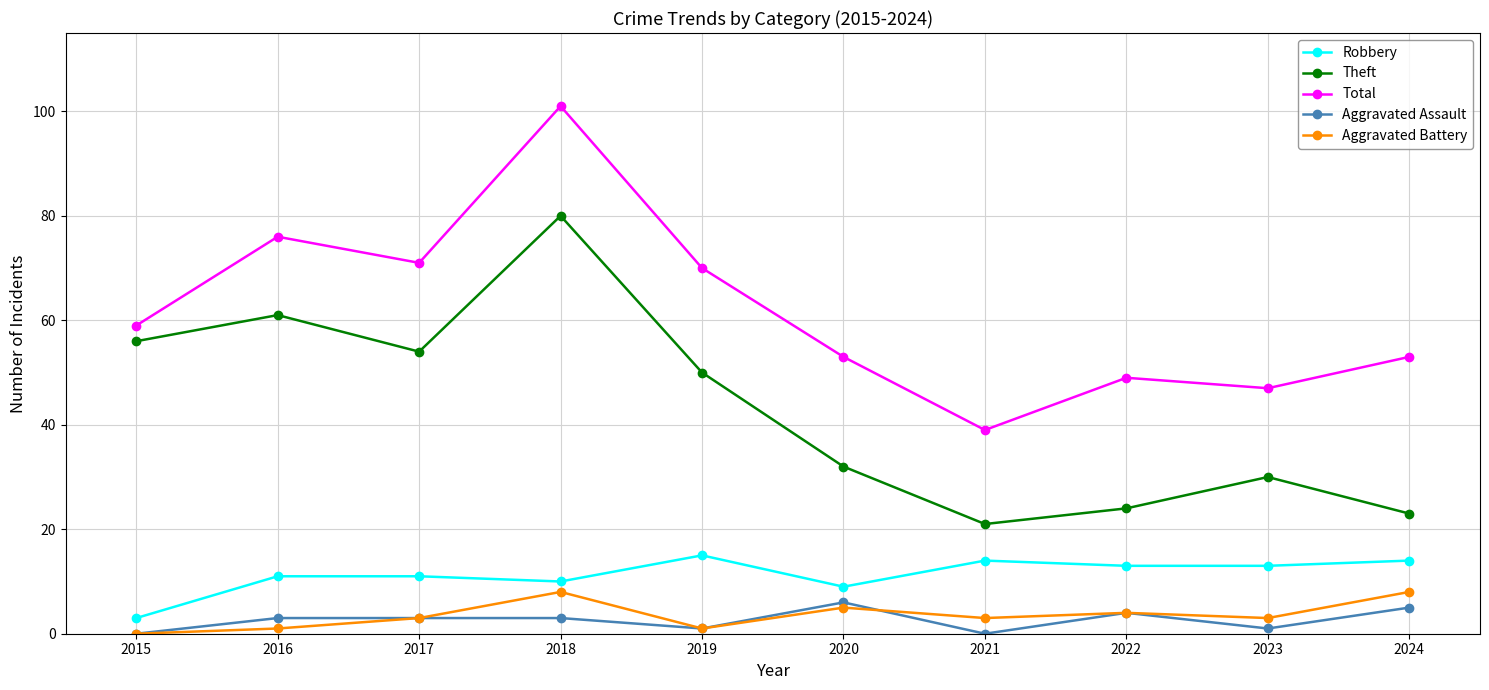

Reading left to right, what are all the values shown in this chart?

Robbery: 3	11	11	10	15	9	14	13	13	14
Theft: 56	61	54	80	50	32	21	24	30	23
Total: 59	76	71	101	70	53	39	49	47	53
Aggravated Assault: 0	3	3	3	1	6	0	4	1	5
Aggravated Battery: 0	1	3	8	1	5	3	4	3	8